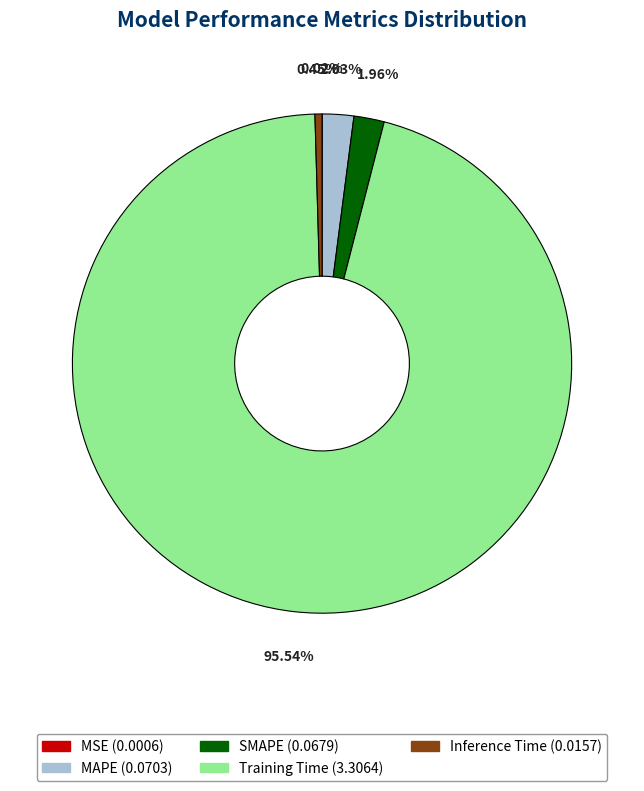

Is the sum of SMAPE and Inference Time greater than half?

No